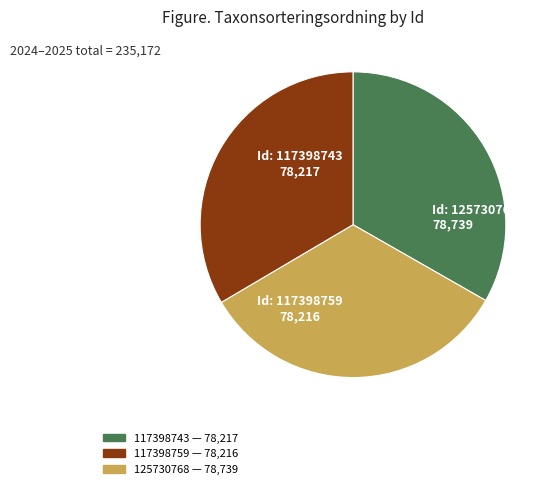

Is it true that 125730768 is 47% of the pie?

False